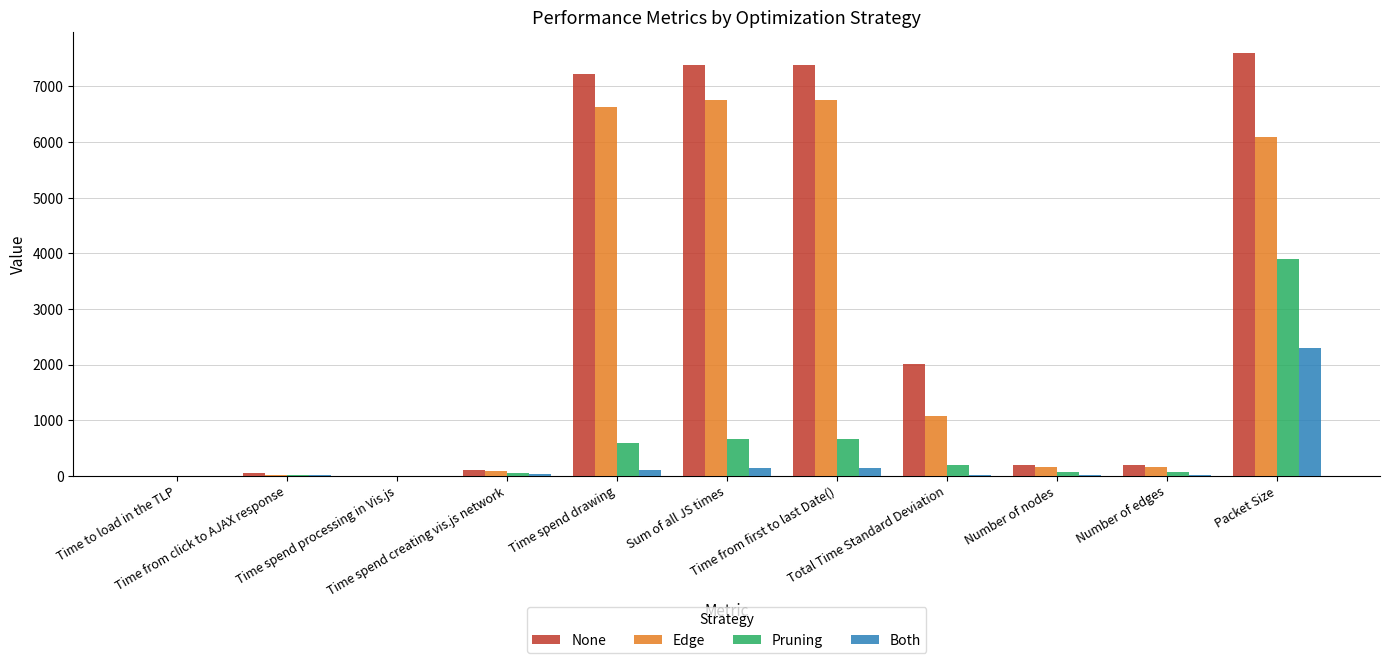

What is the highest value of the Edge series?

6749.0